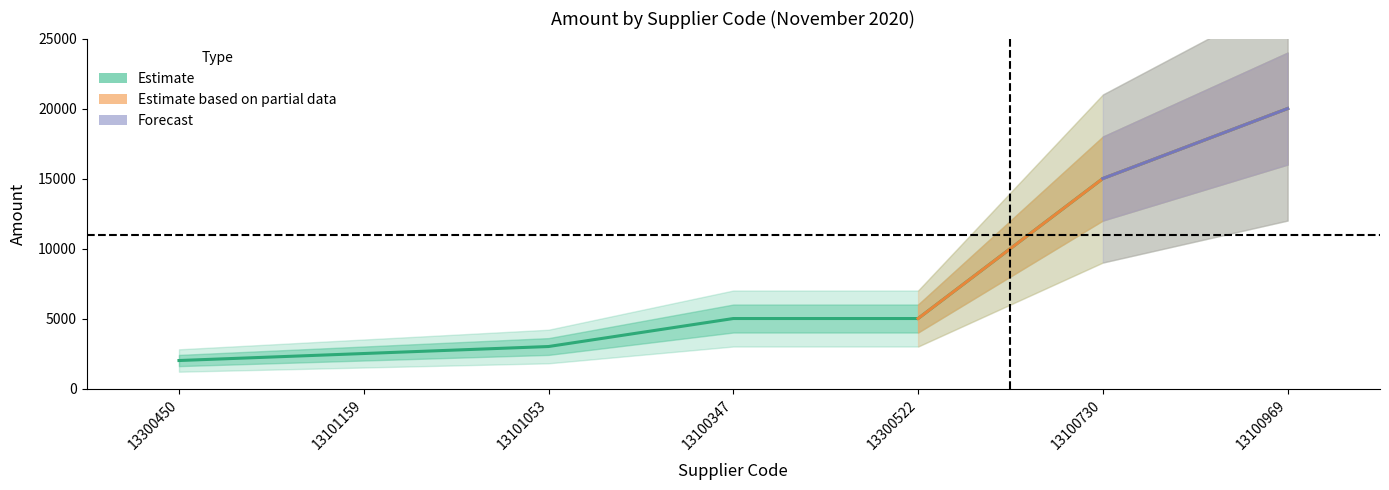

How many categories are shown in the chart?

7